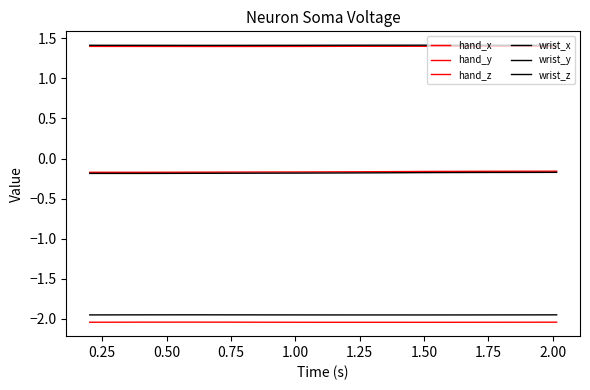

Is this an area chart (filled region under the line)?

No